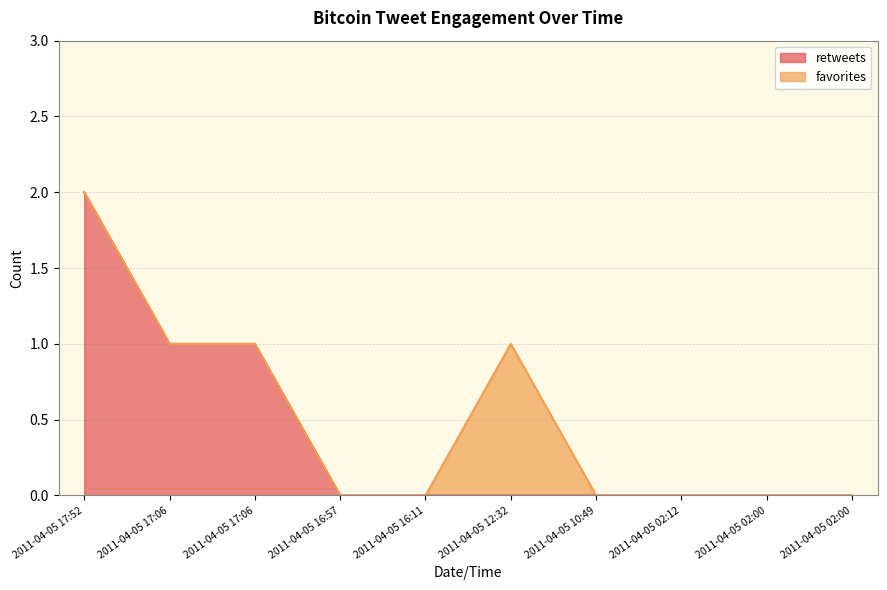

Does the chart display data point markers on the line(s)?

No